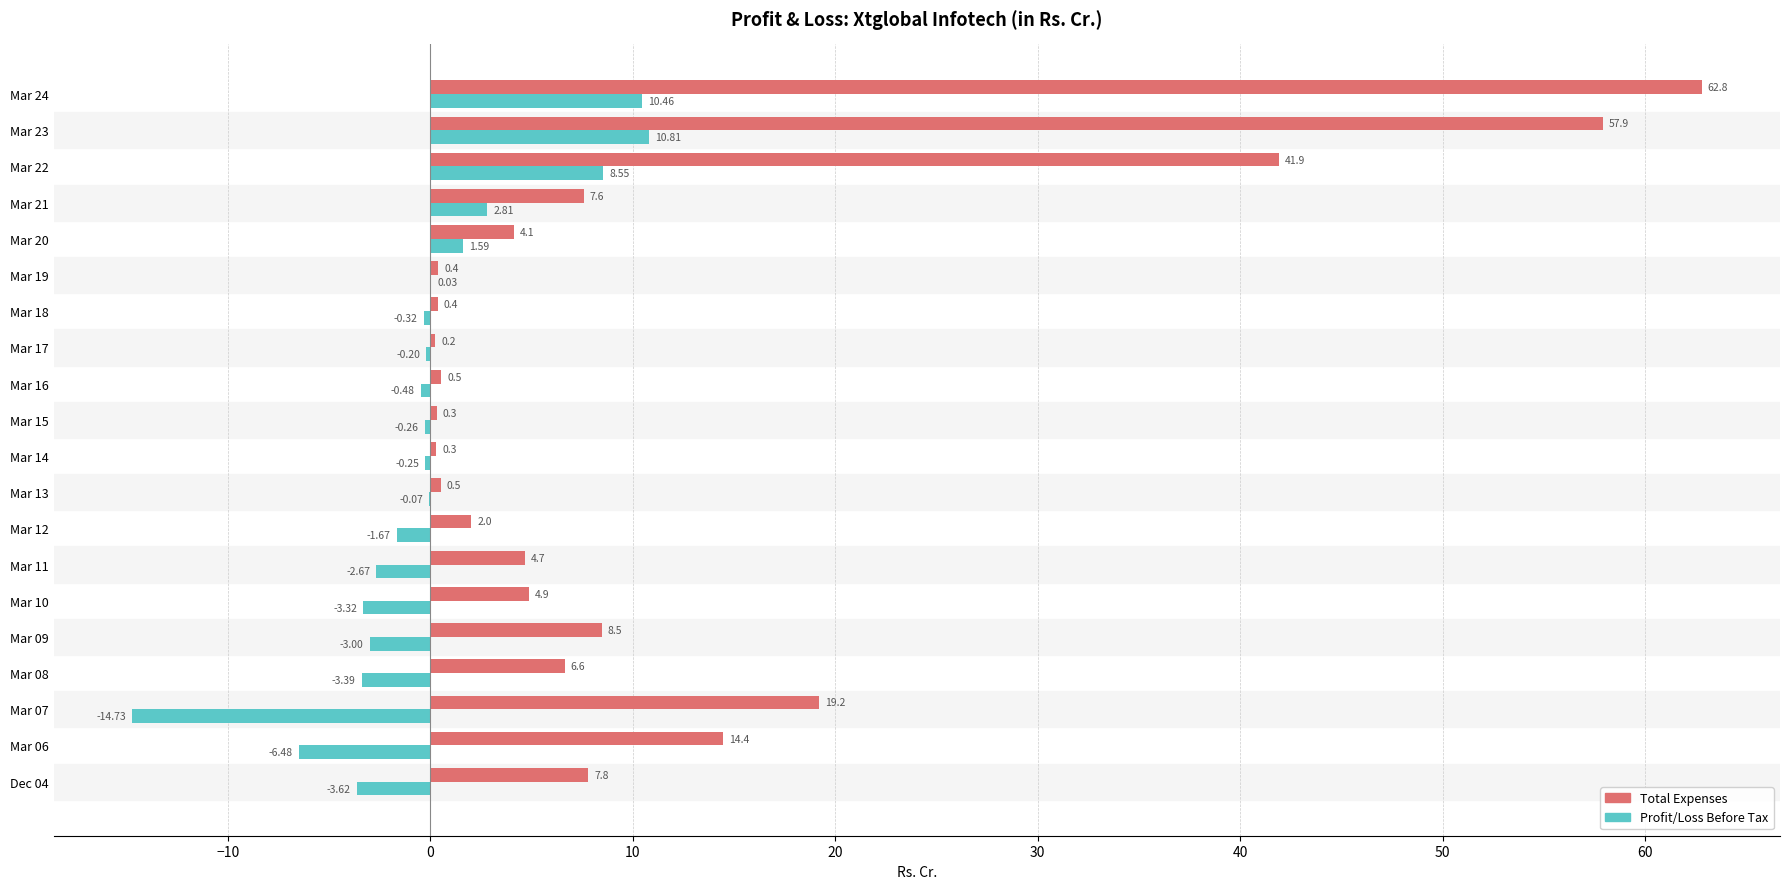

At which category does the chart reach its peak across all series?

Mar 24